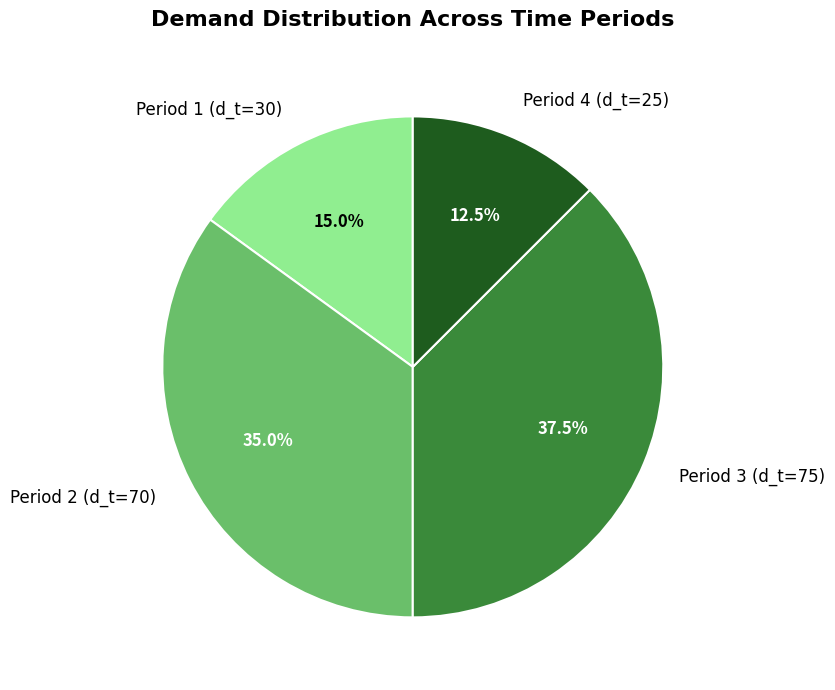

Between Period 1 (d_t=30) and Period 3 (d_t=75), which is larger?

Period 3 (d_t=75)